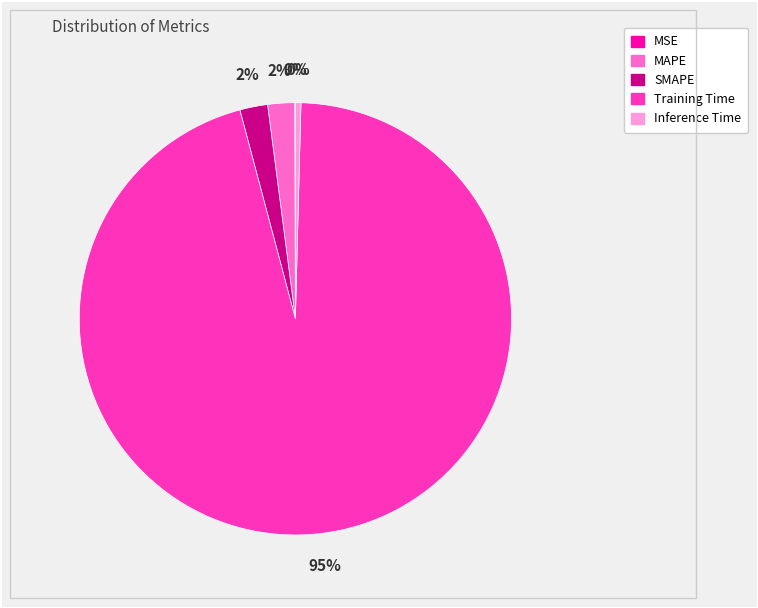

Does any single category account for the majority?

Yes